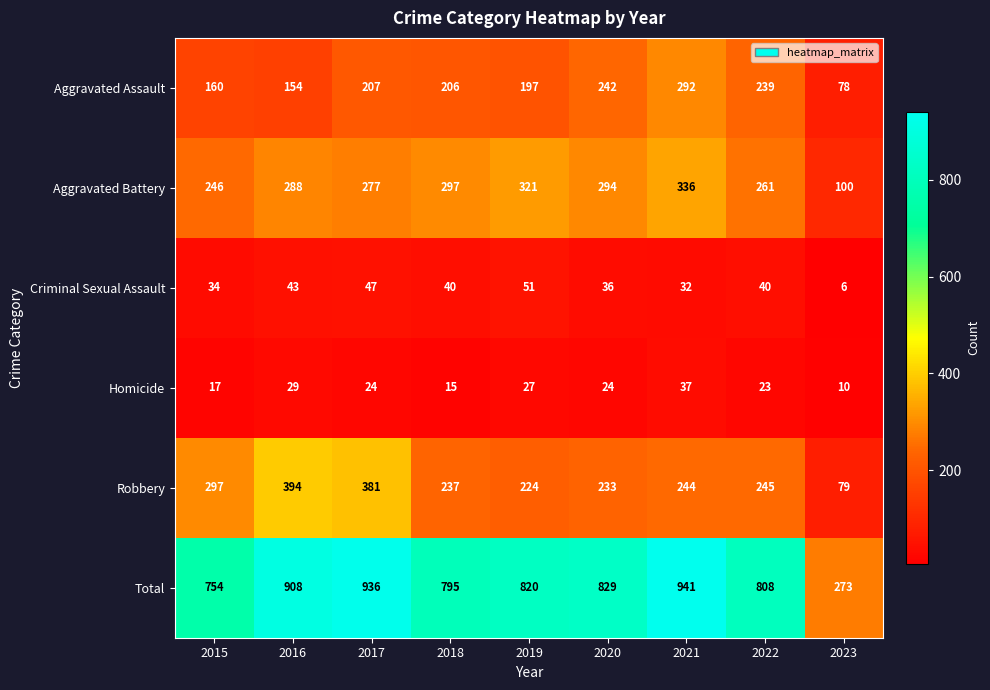

The Aggravated Assault series shows 265 at 2015. True or false?

False